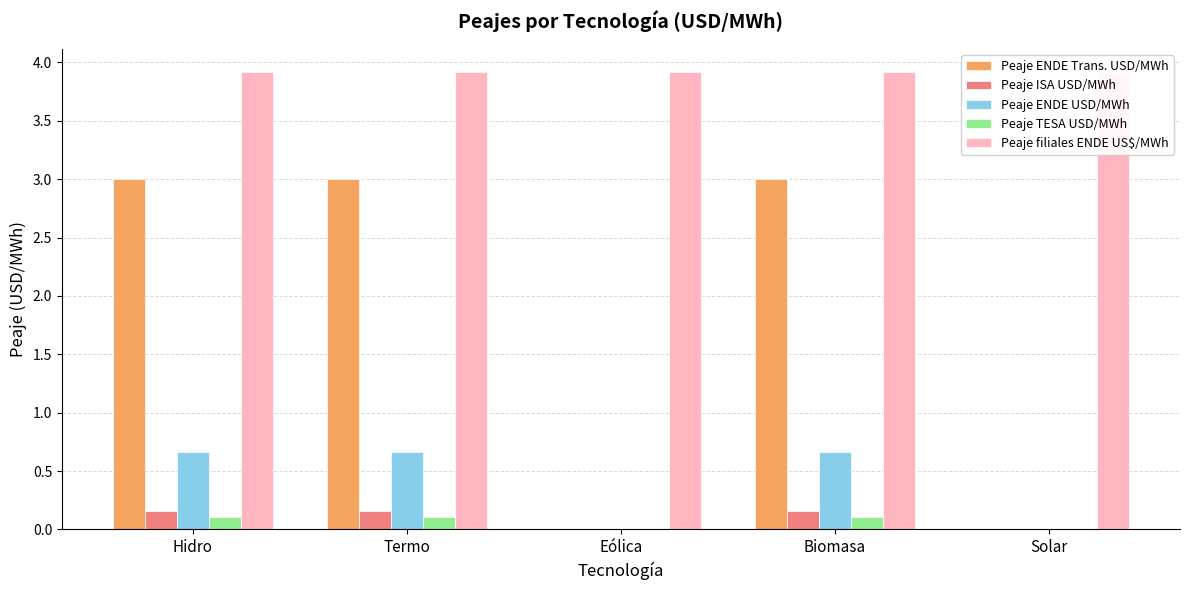

What is the approximate value of Peaje ENDE Trans. USD/MWh at Biomasa?

3.0